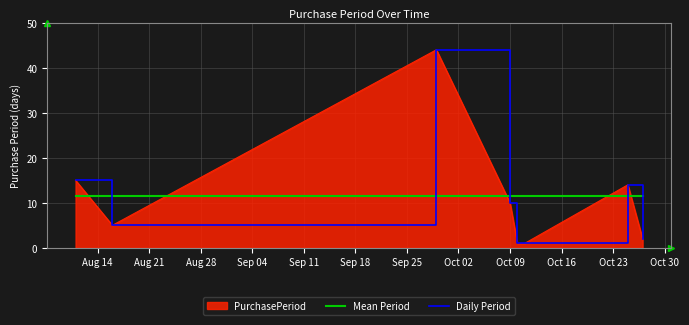

True or false: Mean Period has more than 0 points higher than both neighbors.

False